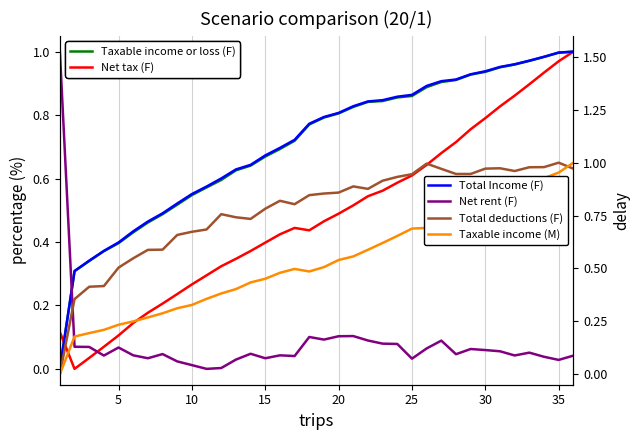

The Total deductions (F) series shows 0.2 at 23. True or false?

False